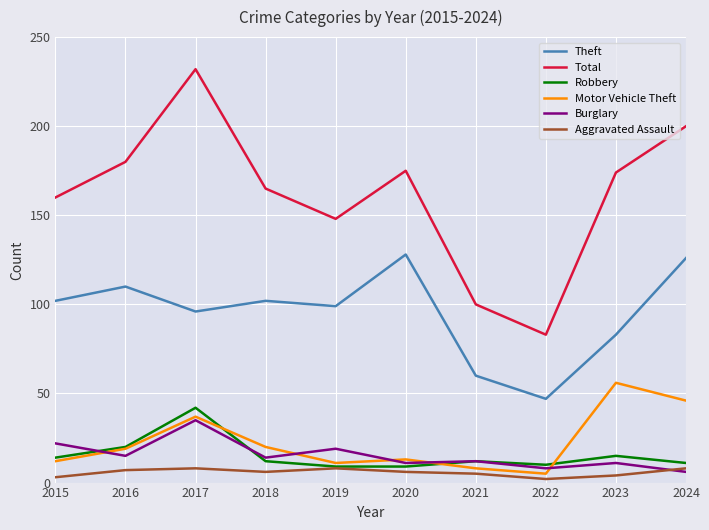

The value of Theft at 2019 is 211. True or false?

False